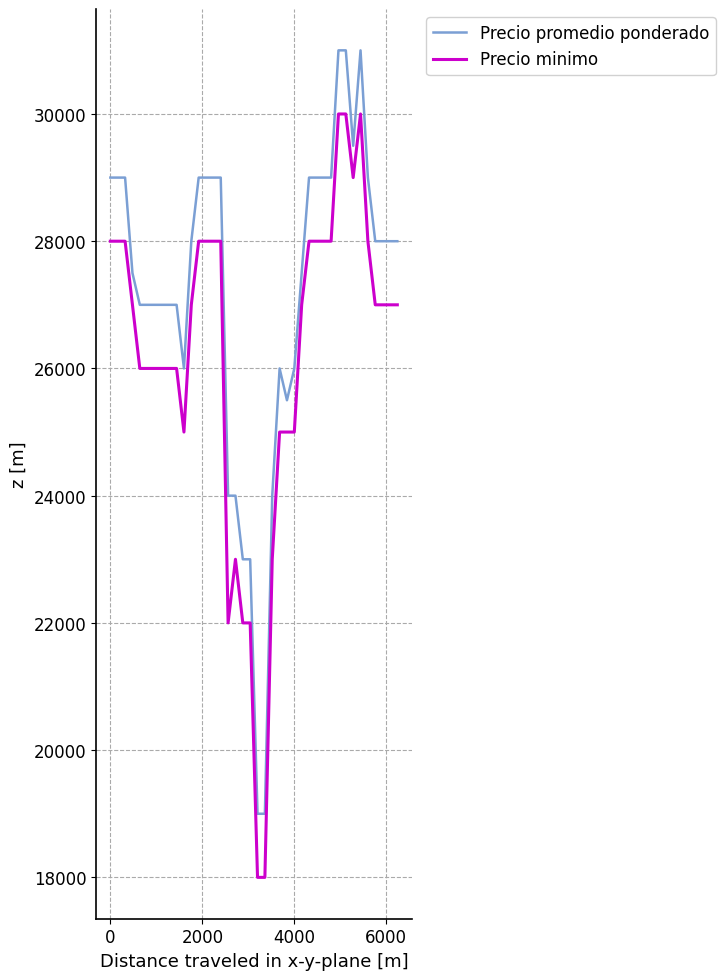

Does the chart have visible grid lines?

Yes